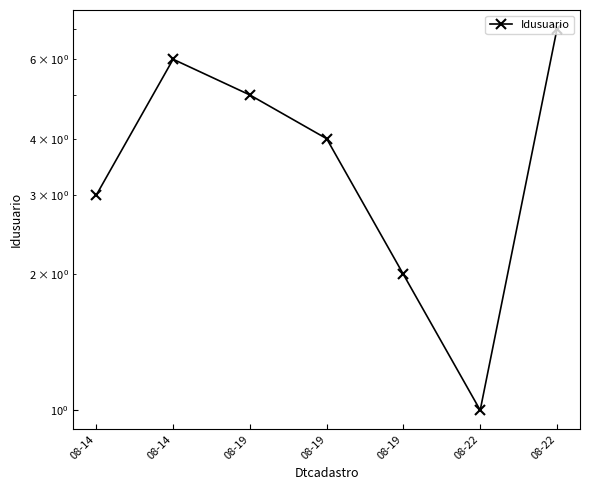

What is the minimum value shown in the chart?

1